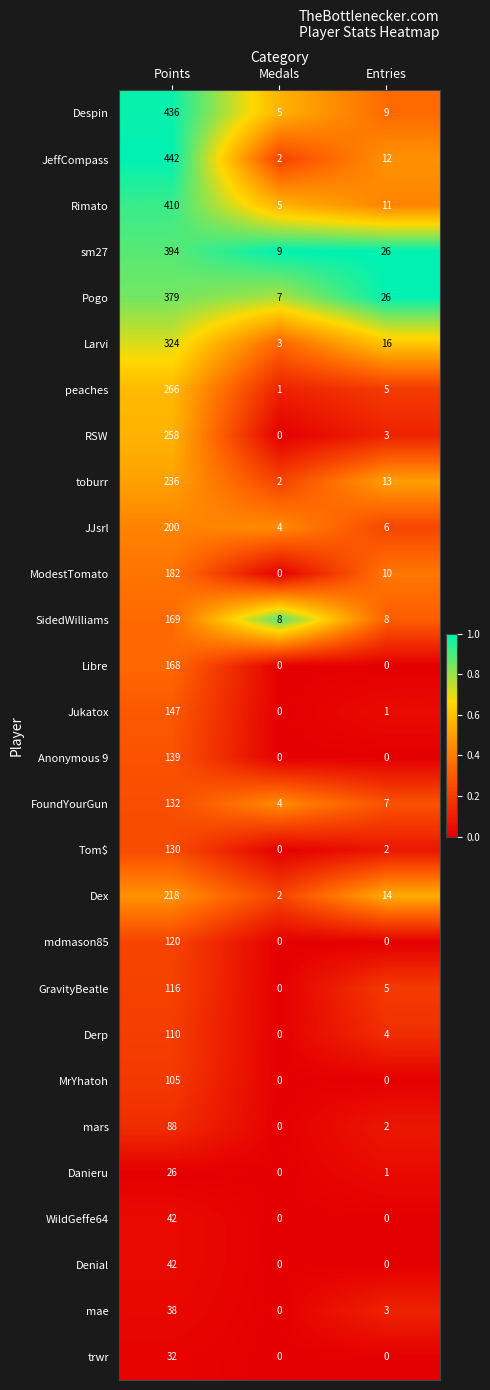

Which category has the highest value across all series?

Points